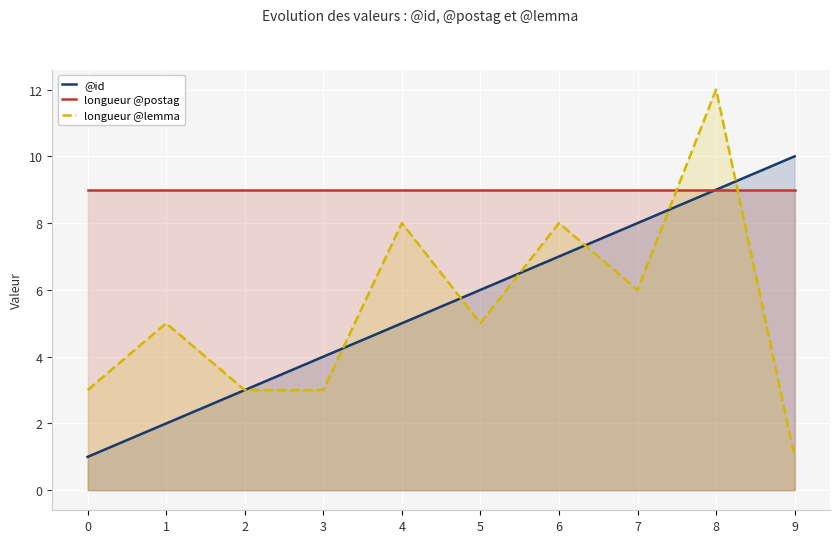

What is the minimum value shown in the chart?

1